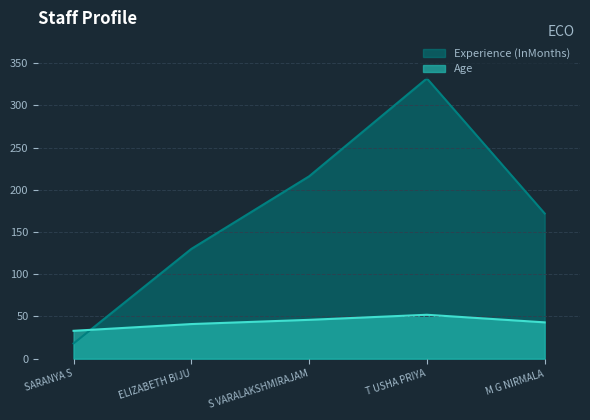

What is the average value of the Age series?

43